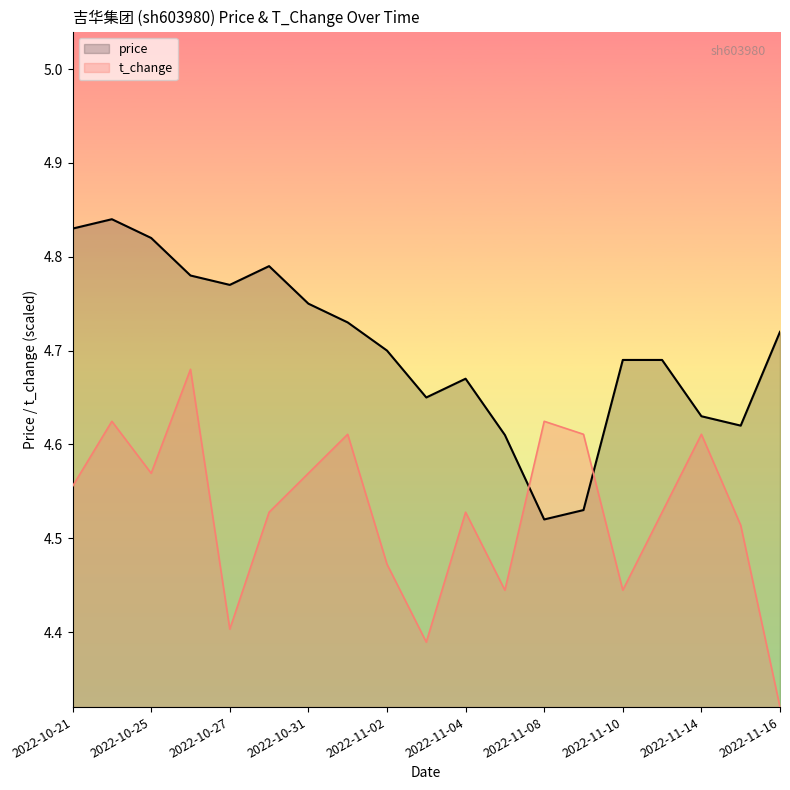

Reading left to right, extract all data points from this chart.

price: 4.8	4.8	4.8	4.8	4.8	4.8	4.8	4.7	4.7	4.7	4.7	4.6	4.5	4.5	4.7	4.7	4.6	4.6	4.7
t_change: 4.6	4.6	4.6	4.7	4.4	4.5	4.6	4.6	4.5	4.4	4.5	4.4	4.6	4.6	4.4	4.5	4.6	4.5	4.3